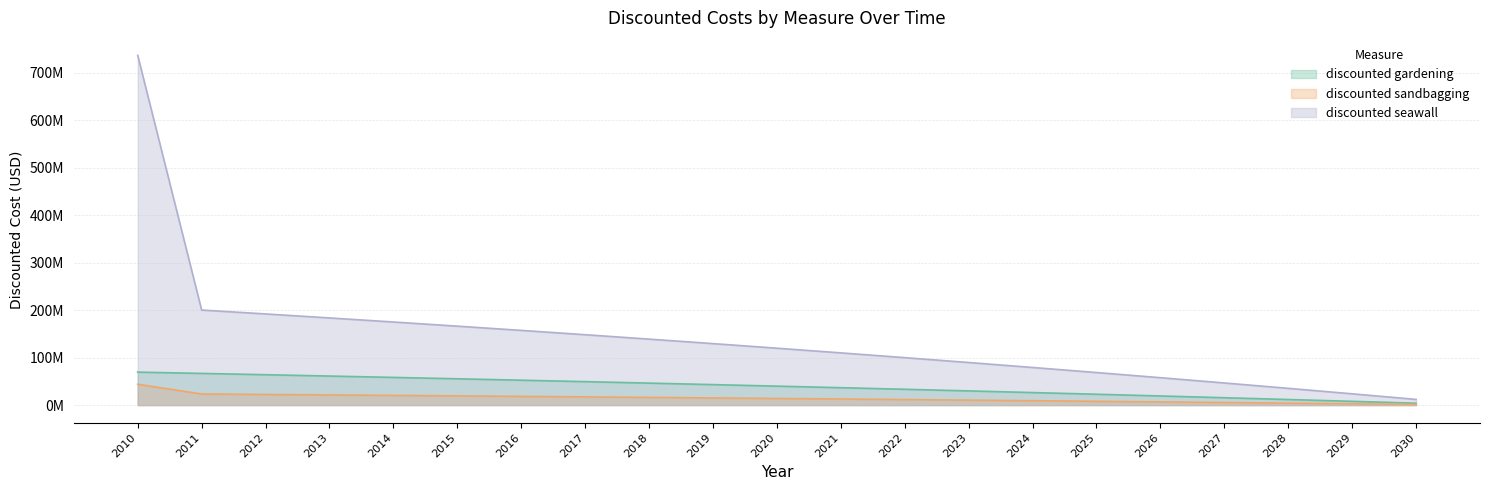

True or false: discounted gardening and discounted sandbagging cross at least once.

False